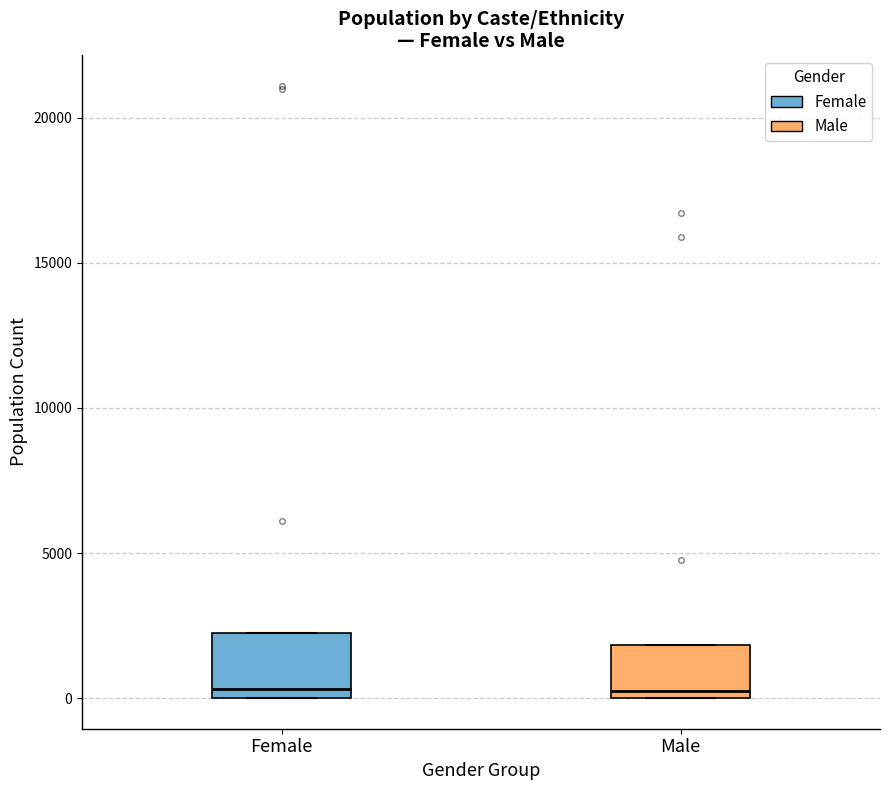

Where is the lower edge of the box for Male on the y-axis? The values are not printed on the chart, so give them approximately, as read against the axis.

0